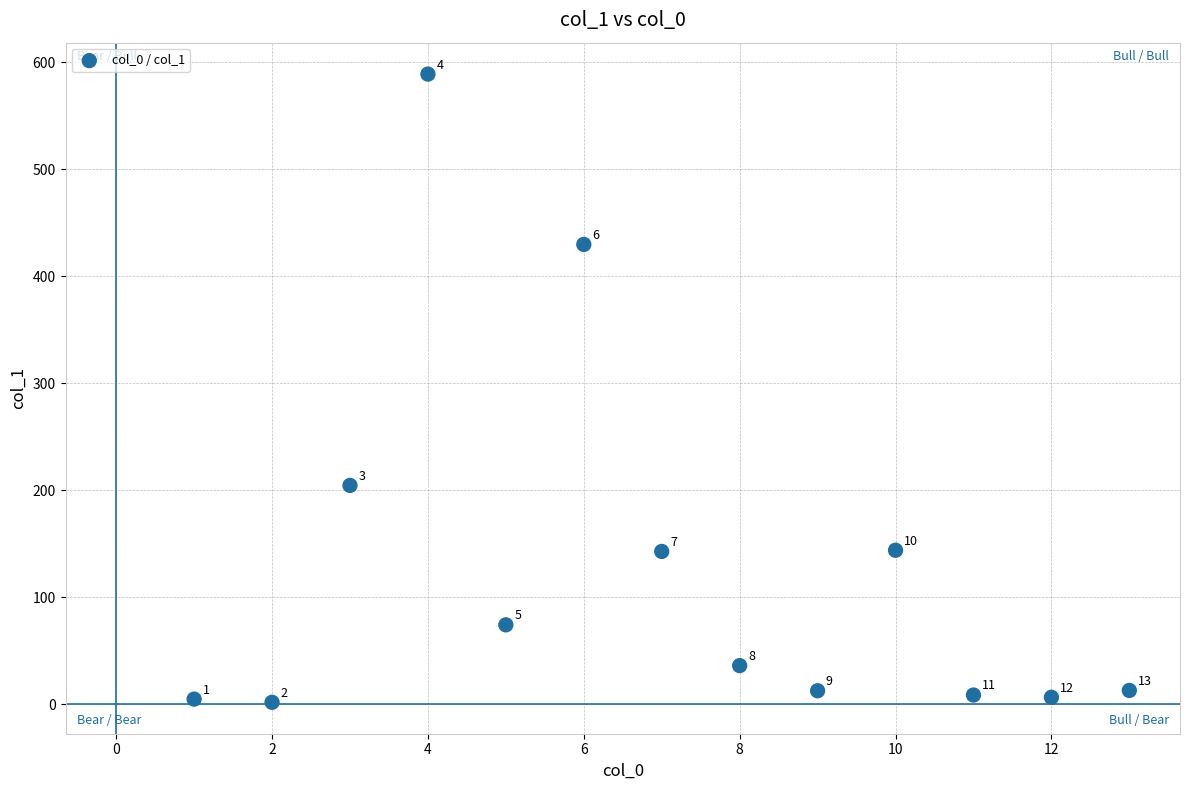

What is the range of X values (max minus min)?

12.0